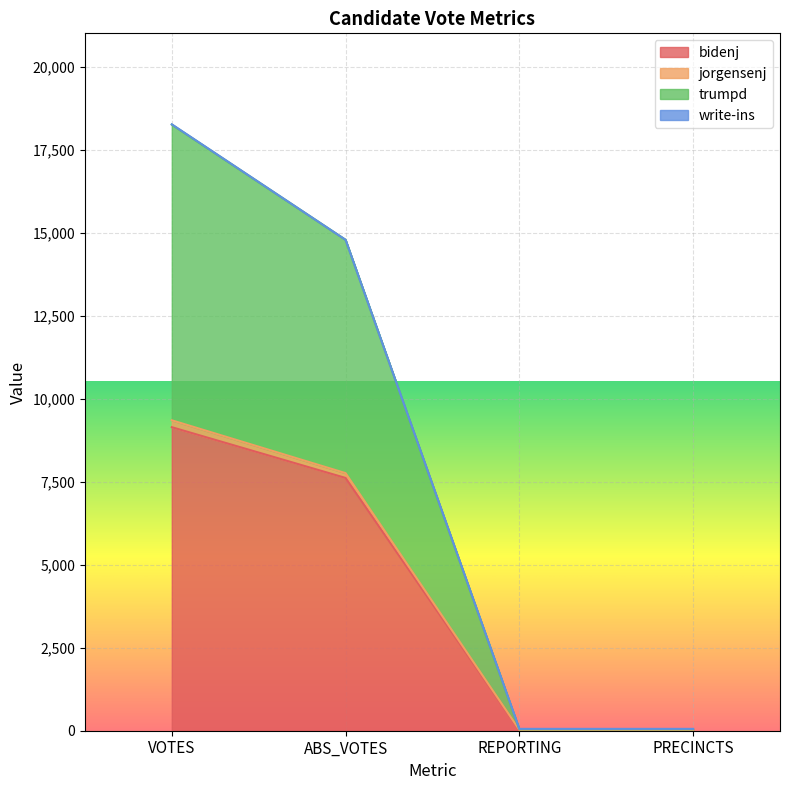

At which category is the sum across all series the highest?

VOTES